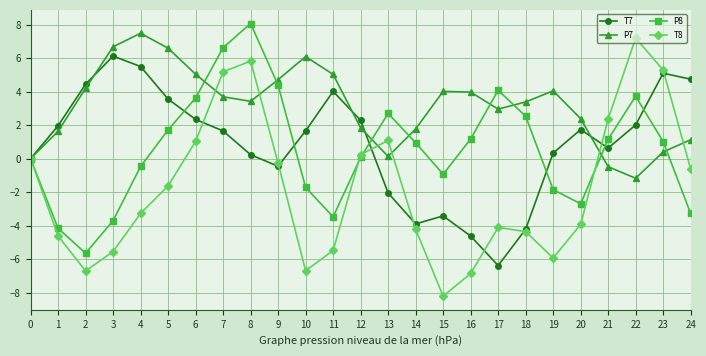

What is the value of the T7 point at the 21st from the left?

1.7